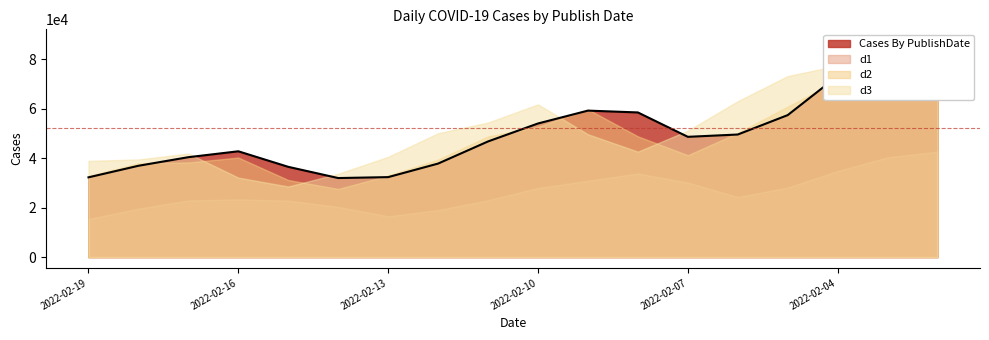

How many values in the Cases By PublishDate series are below 48601?

9